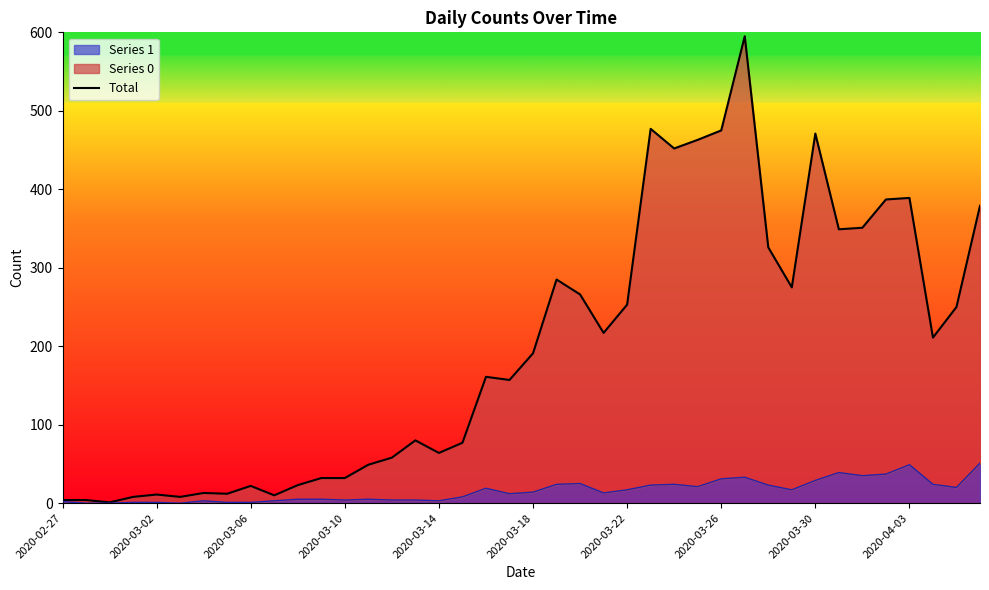

True or false: Series 1 has a value of 2 at 2020-02-27.

True